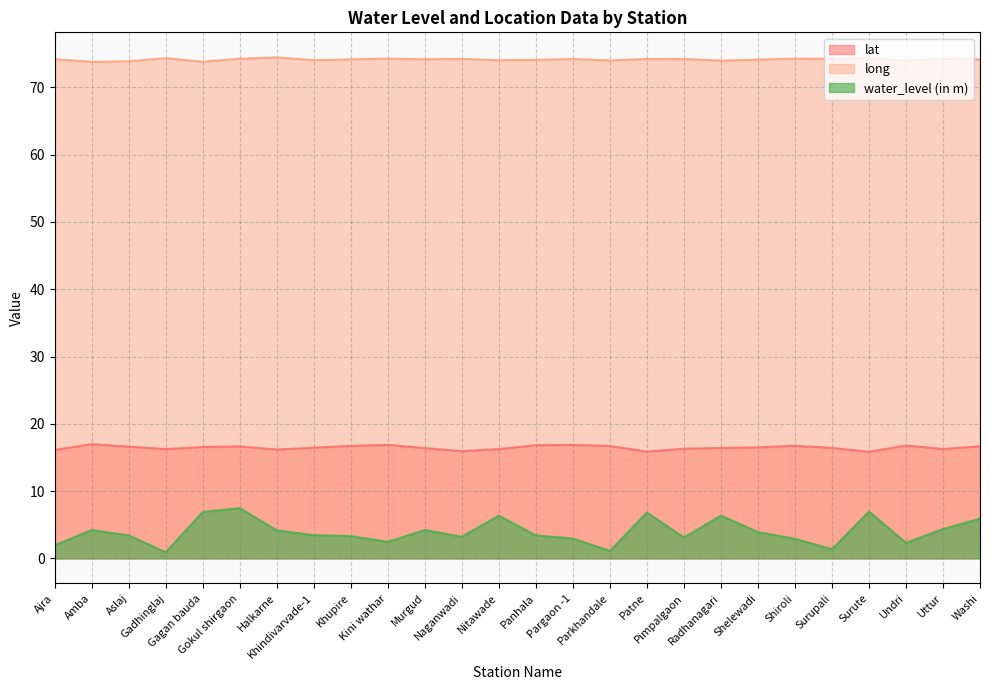

Reading left to right, list all the values displayed in this chart.

lat: 16.1	17.0	16.6	16.2	16.5	16.6	16.2	16.5	16.7	16.9	16.4	15.9	16.2	16.8	16.9	16.7	15.9	16.3	16.4	16.5	16.7	16.4	15.8	16.8	16.3	16.6
long: 74.2	73.8	73.9	74.4	73.8	74.3	74.5	74.1	74.2	74.3	74.2	74.2	74.0	74.1	74.2	74.0	74.2	74.2	74.0	74.1	74.3	74.2	74.4	74.0	74.3	74.2
water_level (in m): 1.9	4.2	3.4	0.9	6.9	7.5	4.2	3.5	3.3	2.5	4.2	3.2	6.3	3.4	3.0	1.1	6.8	3.1	6.3	3.9	2.9	1.4	7.0	2.3	4.3	5.9